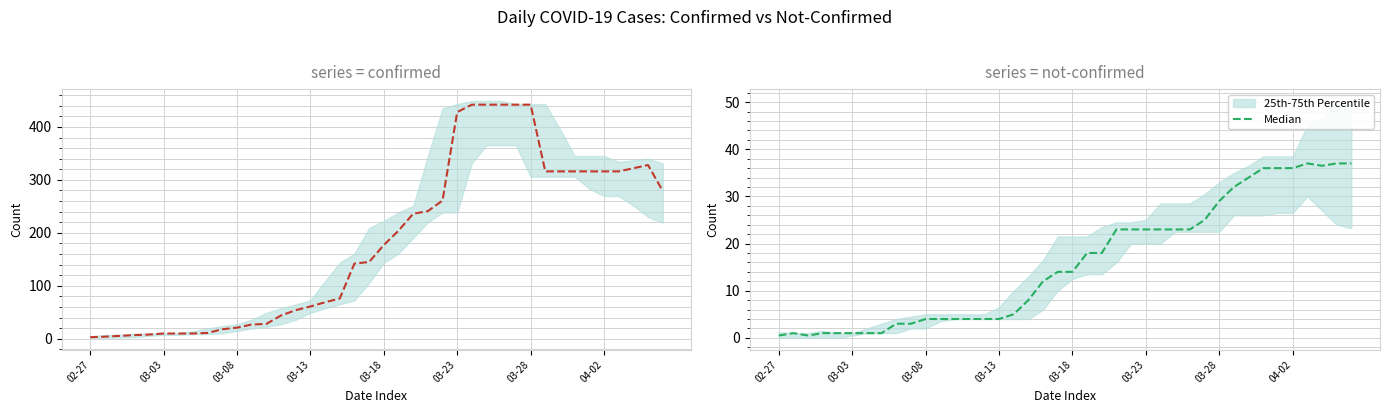

How many points are lower than both their immediate neighbors (excluding endpoints)?

2